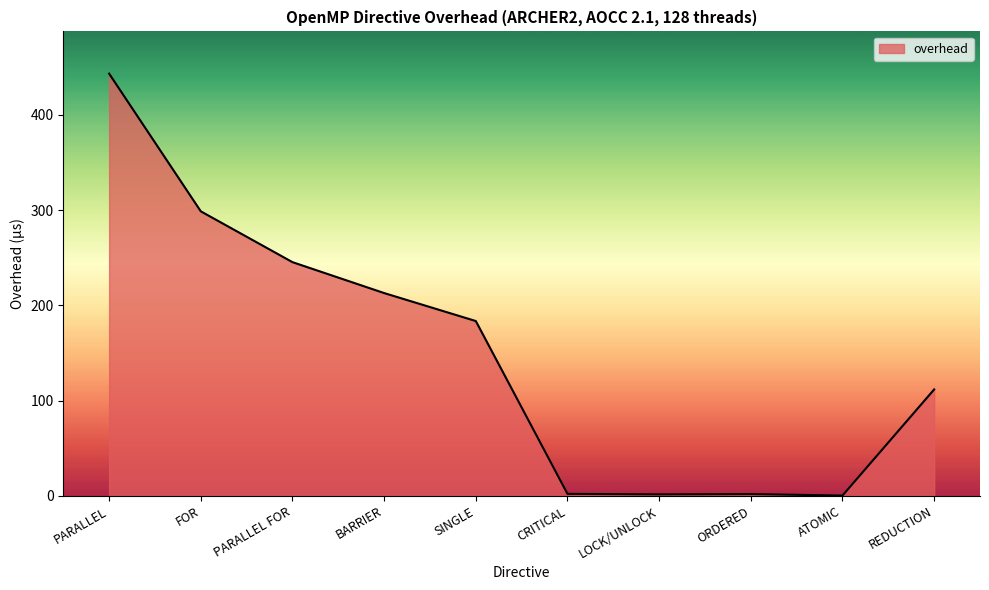

What is the difference between the maximum and minimum values?

443.1